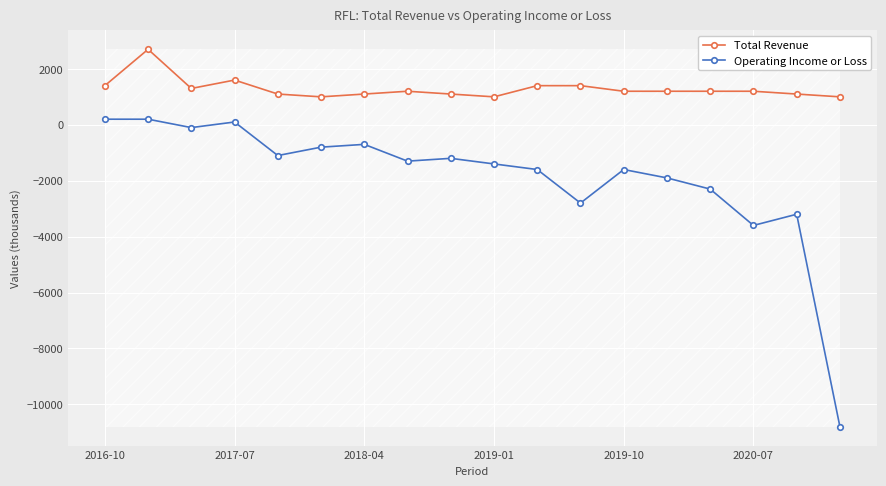

True or false: Operating Income or Loss and Total Revenue intersect in this chart.

False